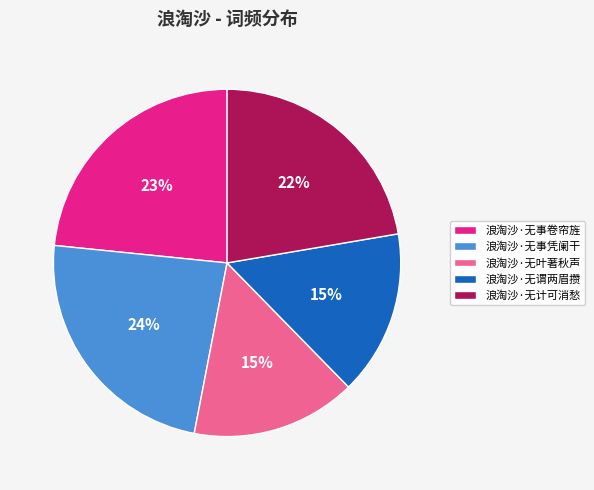

To the nearest percent, what percentage of the pie is 浪淘沙·无事凭阑干?

24%